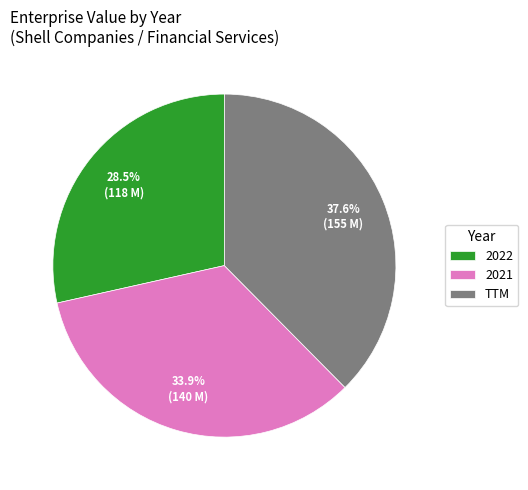

Count the number of slices in the pie.

3